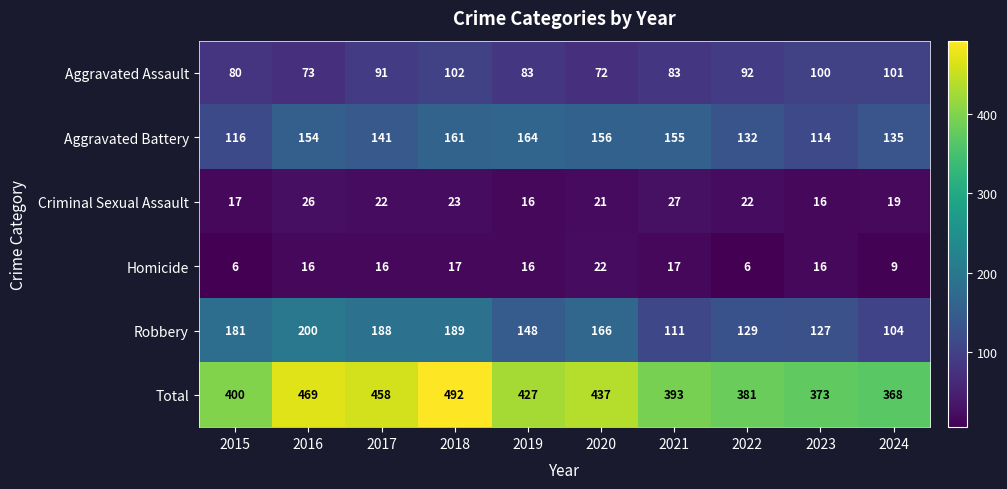

What is the maximum value shown in the chart?

492